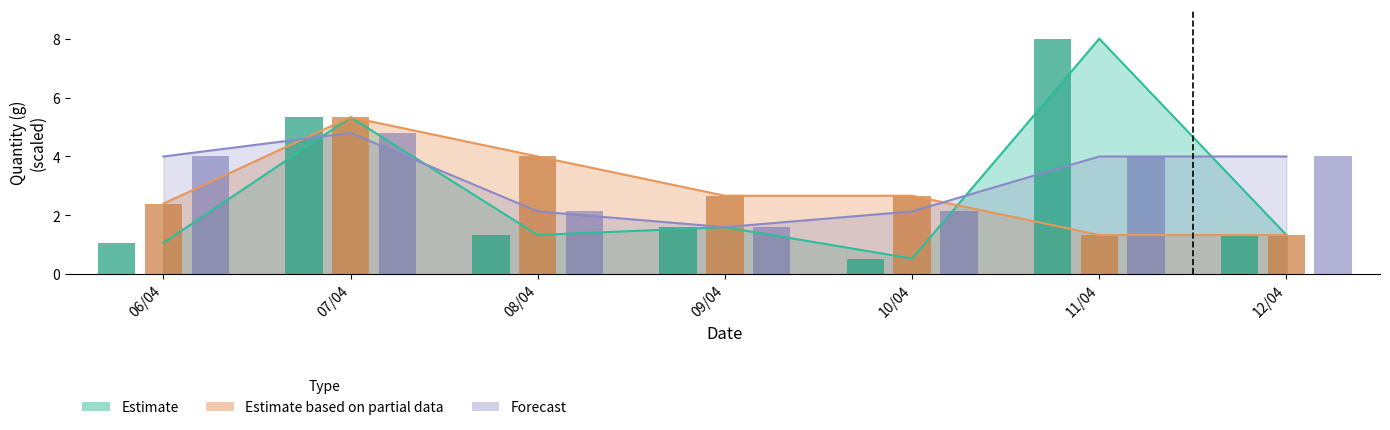

What position from the right is 07/04?

6